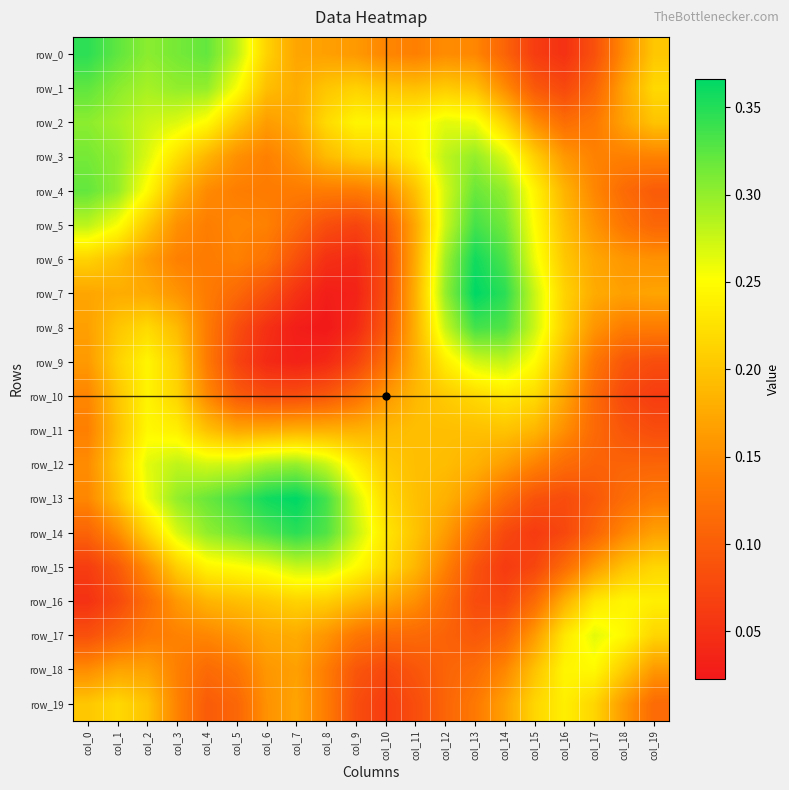

What is the total value across all series at col_6?

3.5